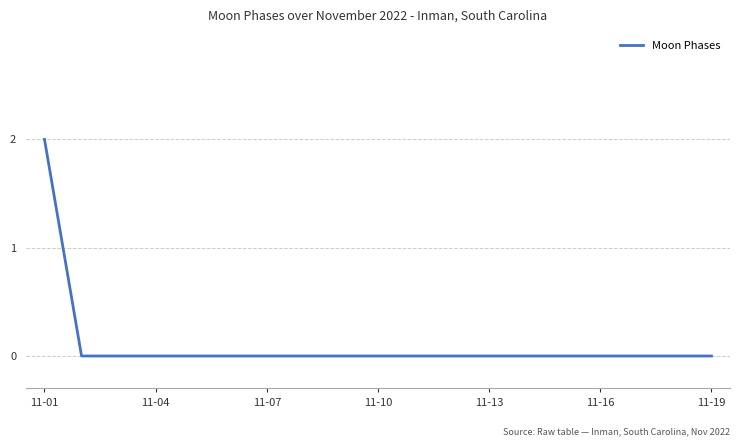

How many lines are shown in the chart?

1